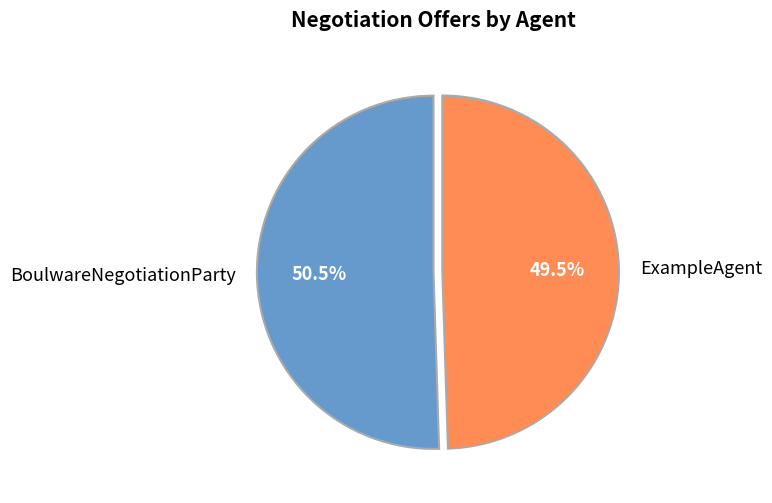

Rank the categories by value from lowest to highest.

ExampleAgent, BoulwareNegotiationParty